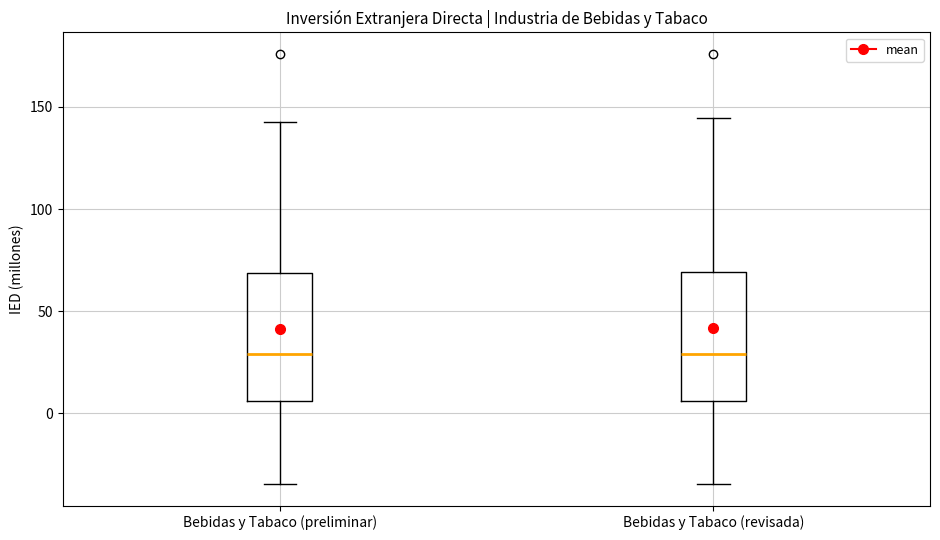

Where is the lower edge of the box for Bebidas y Tabaco (revisada) on the y-axis? The values are not printed on the chart, so give them approximately, as read against the axis.

5